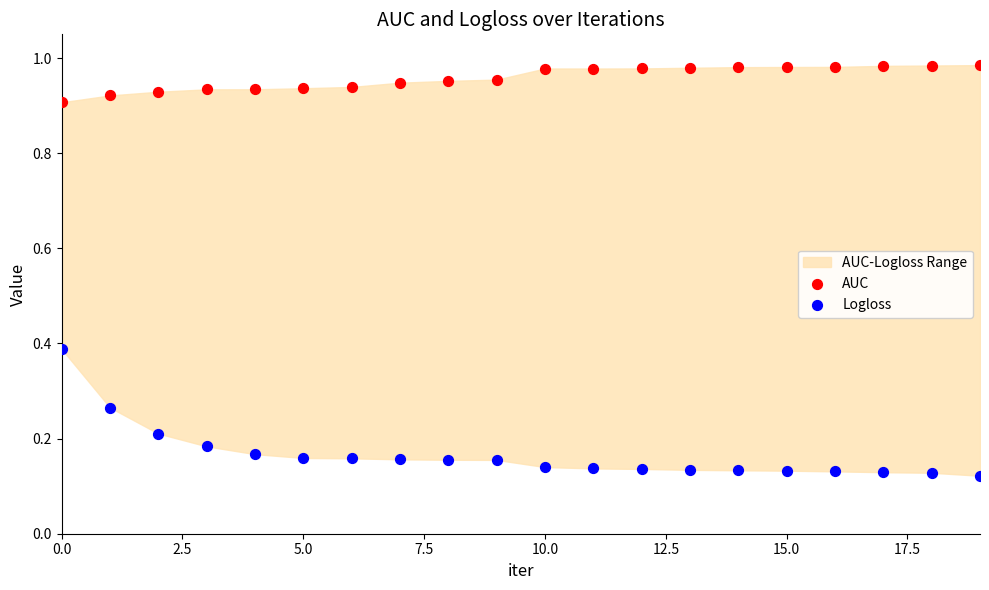

Which series has the widest spread of Y values?

Logloss